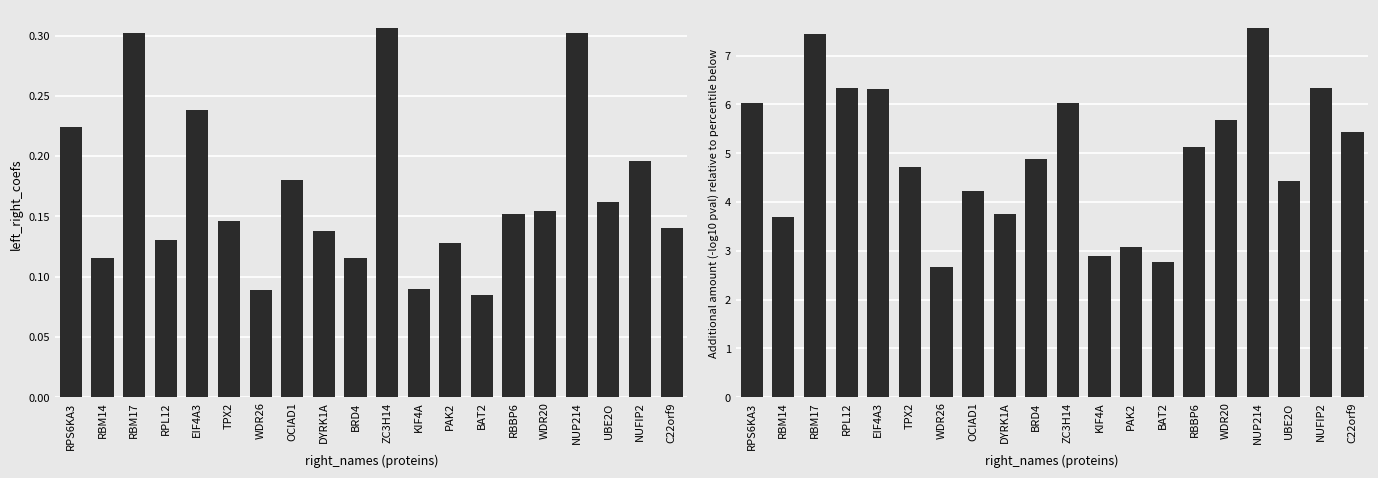

What is the label of the 20th bar from the left?

C22orf9